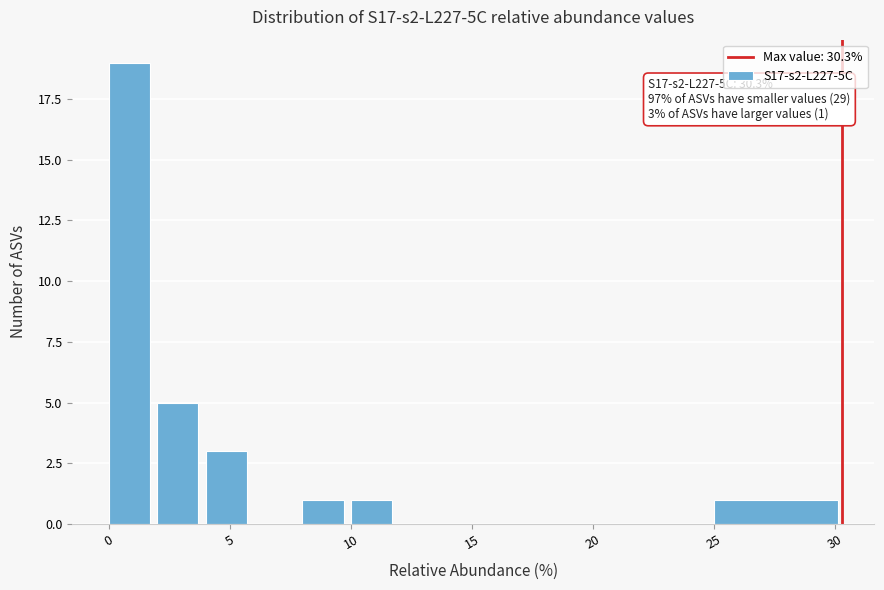

Which range on the x-axis has the tallest bar?

0 to 2